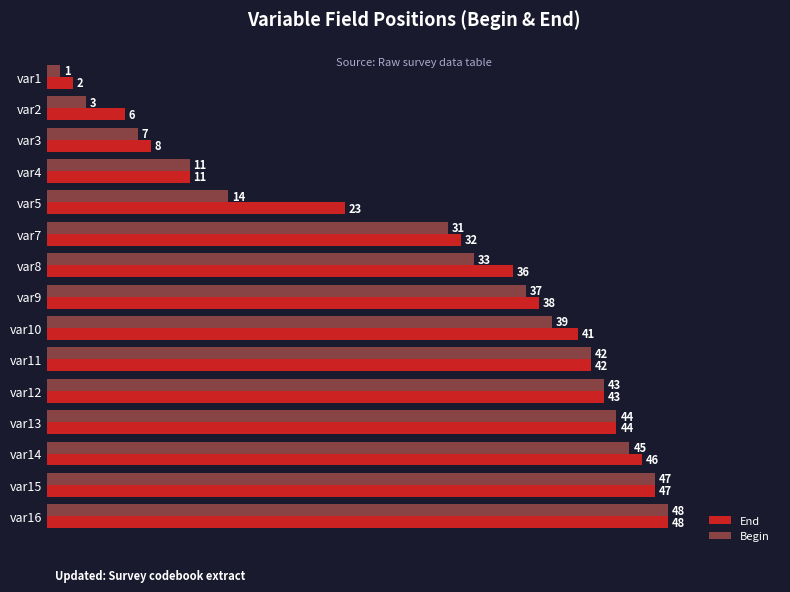

Rank the categories by Begin value from lowest to highest.

var1, var2, var3, var4, var5, var7, var8, var9, var10, var11, var12, var13, var14, var15, var16